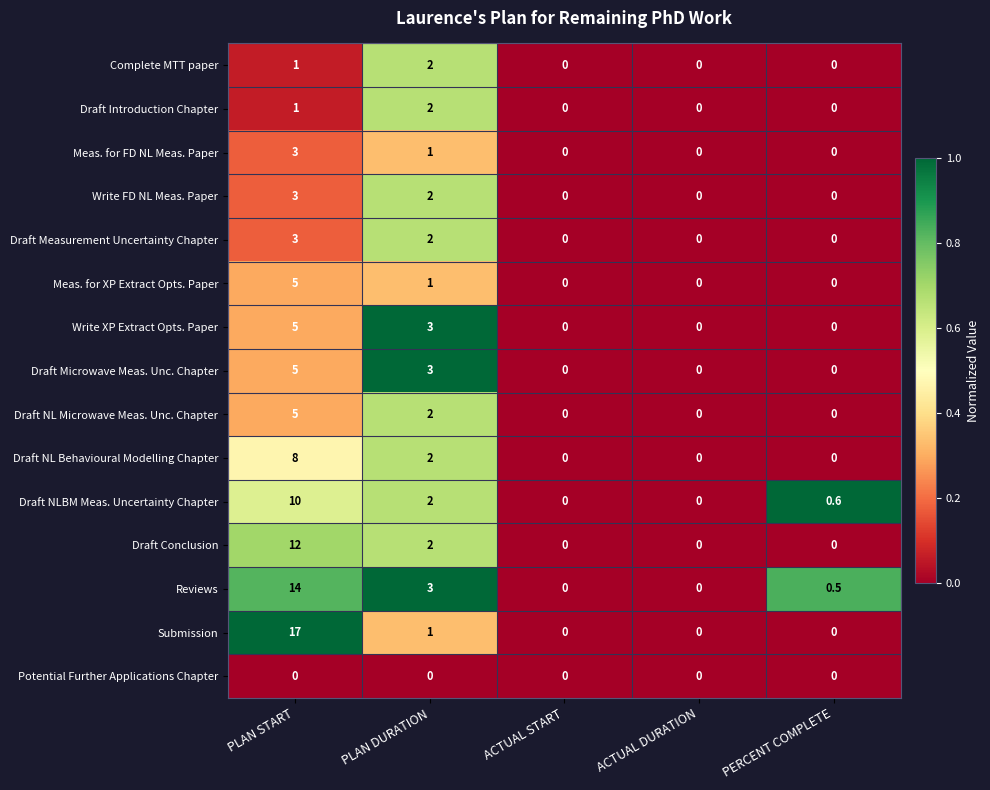

How many distinct data groups are displayed?

15